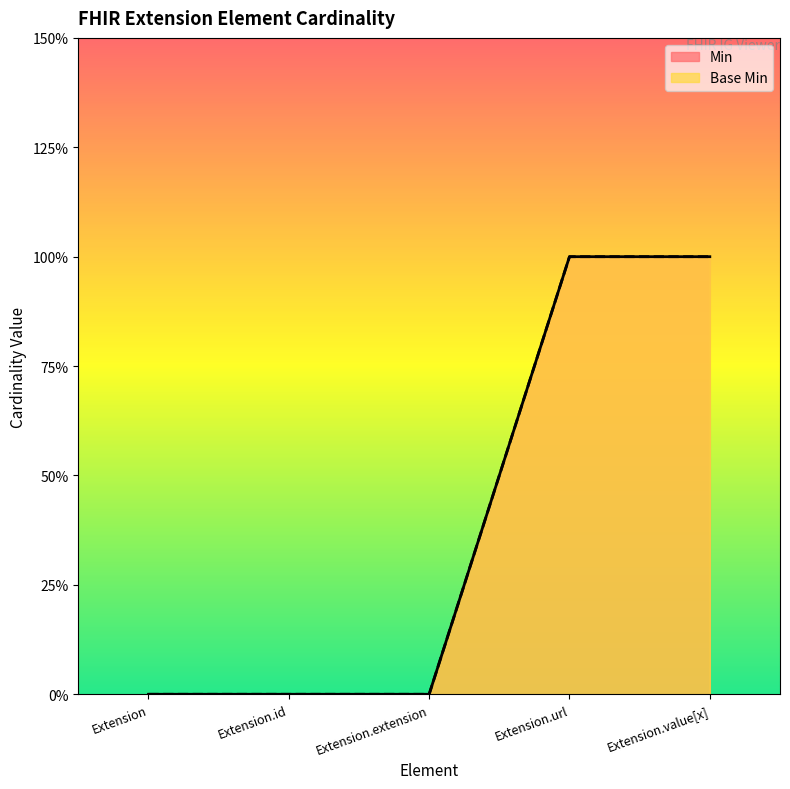

Does the chart have visible grid lines?

No